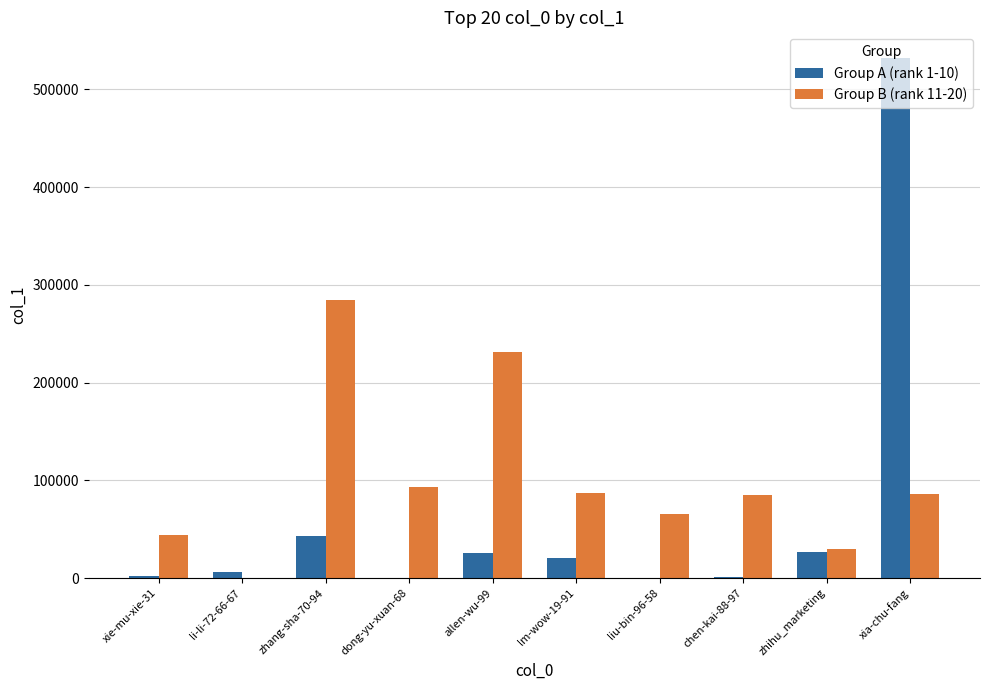

What is the sum of all Group A (rank 1-10) values?

658862